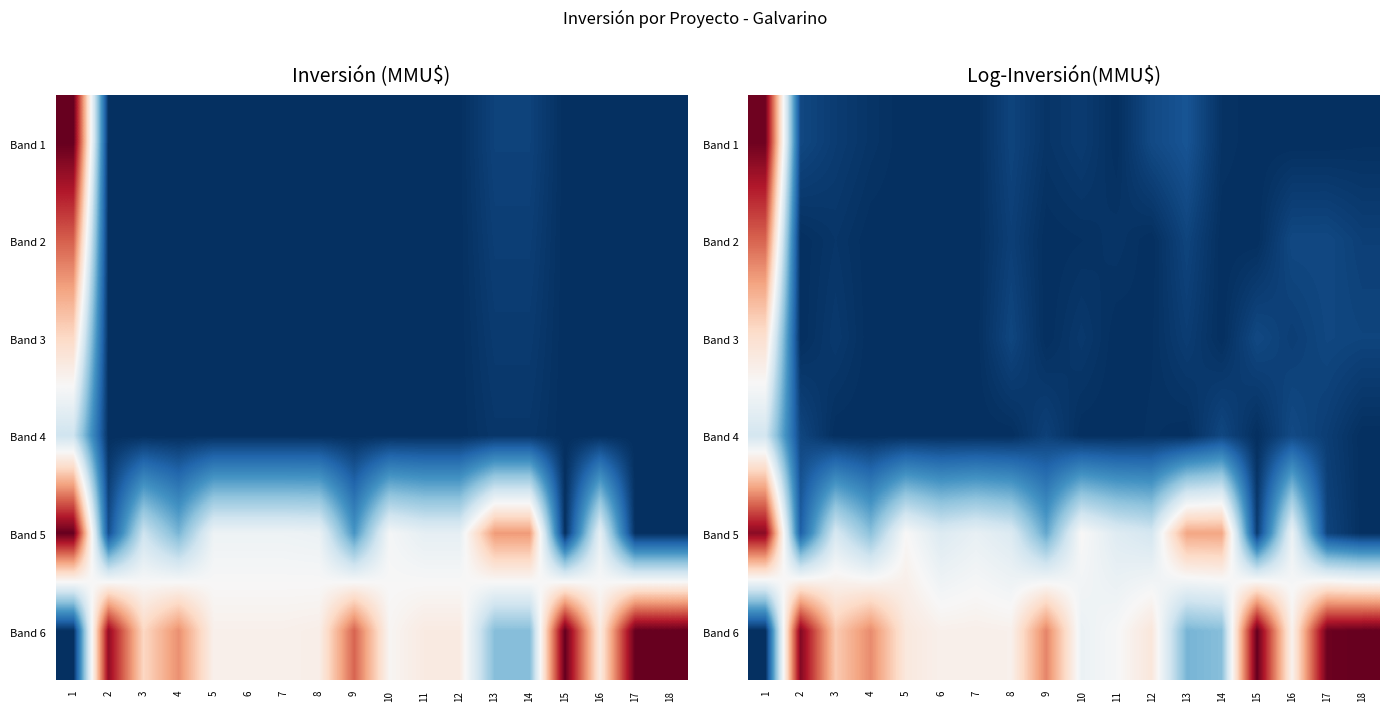

What is the maximum value for Band 2?

0.8